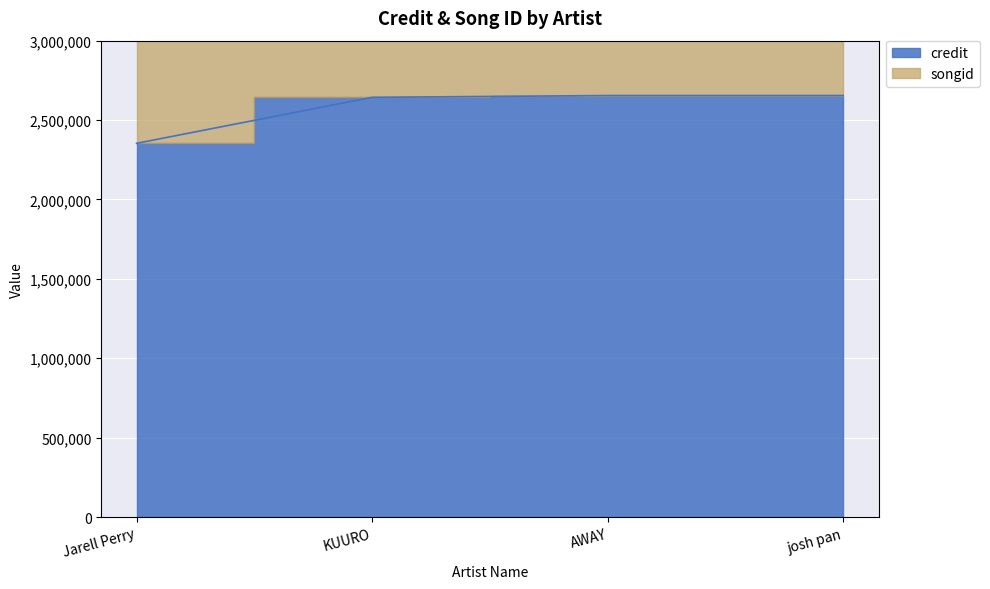

Is it true that songid equals 4974061 at KUURO?

True